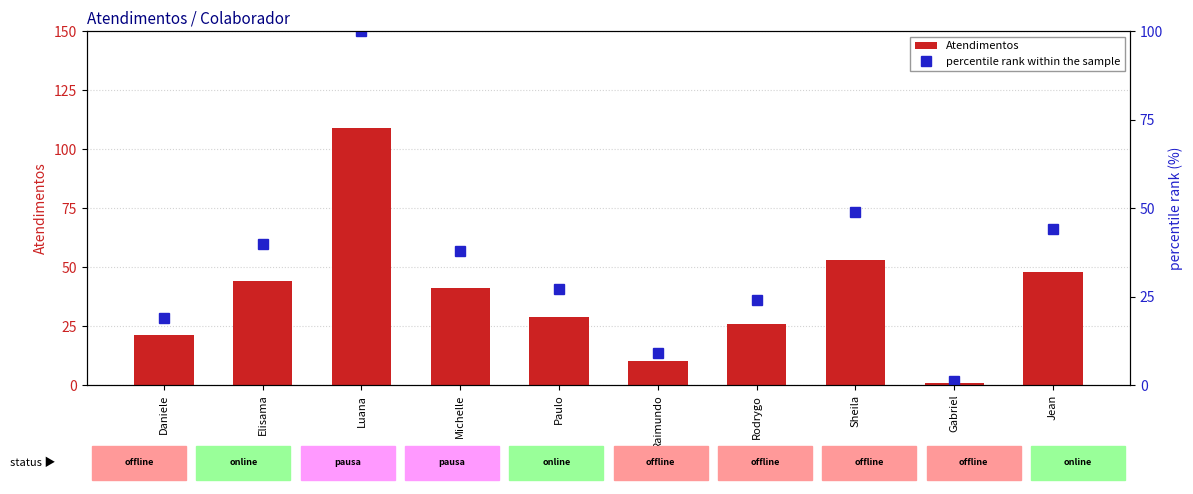

How many groups of bars are there?

10